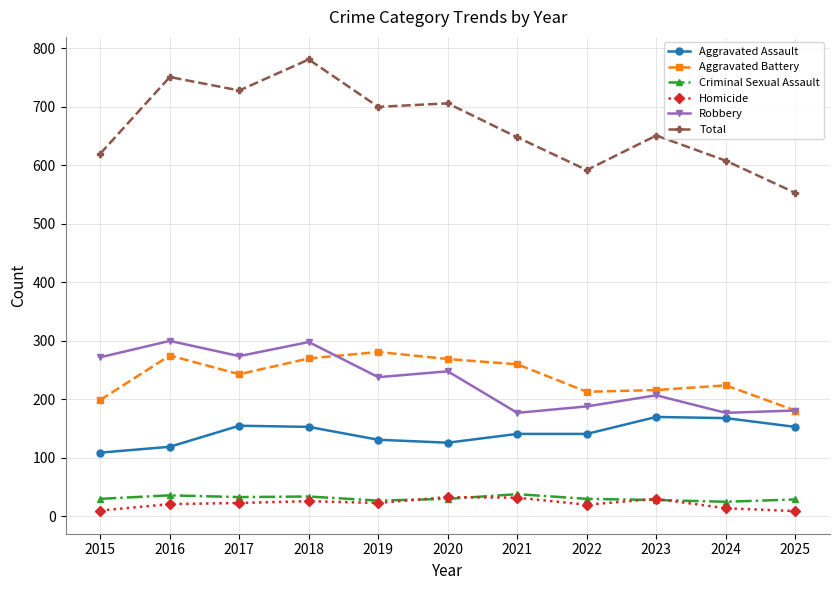

What is the difference between the highest and lowest values at 2020?

676